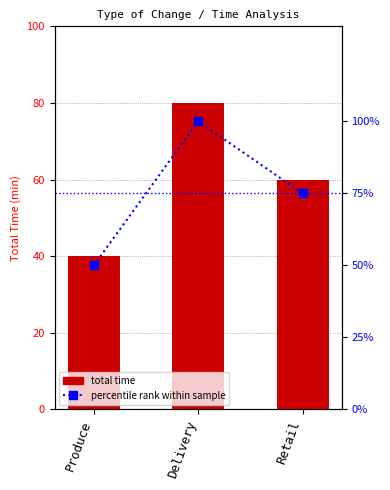

Reading left to right, list all the values displayed in this chart.

Total Time: 40	80	60
percentile rank within sample: 50	100	75